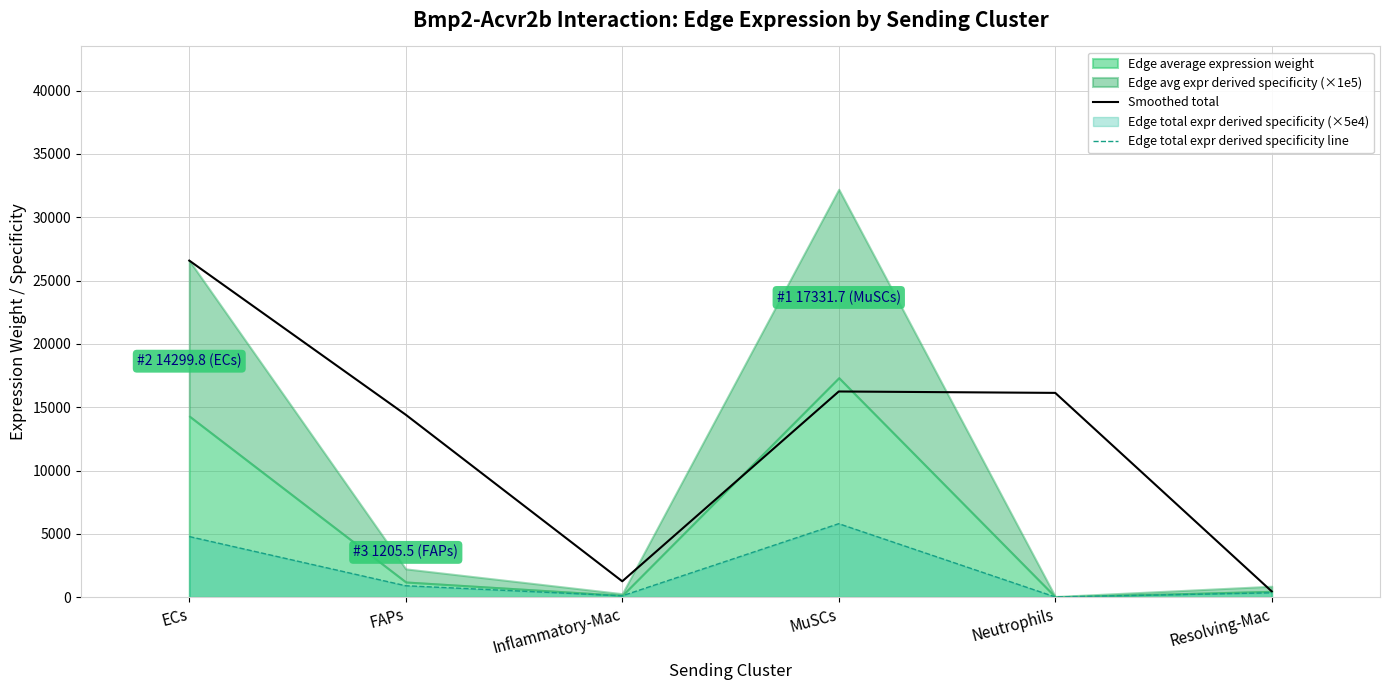

What is the value of the Edge total expr derived specificity line point at the 6th from the left?

352.9